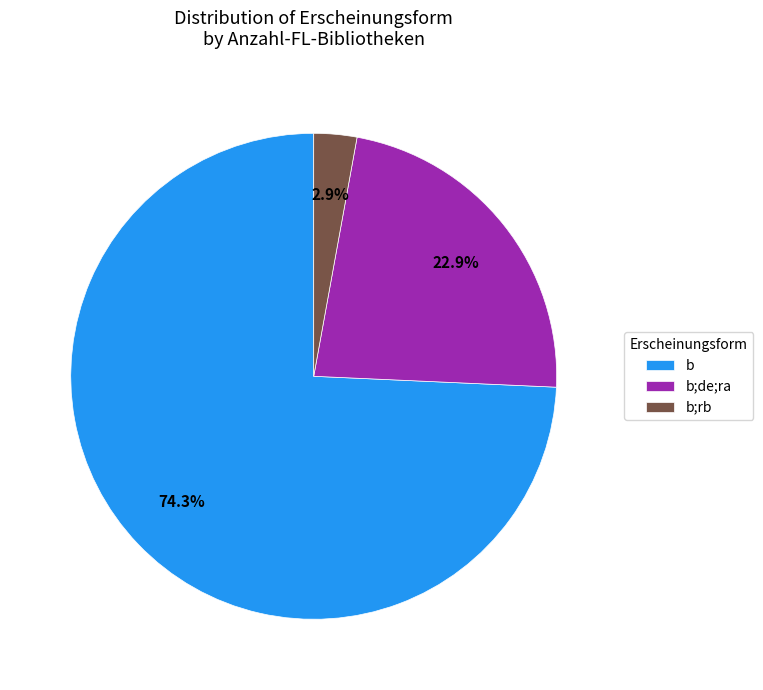

Which has a higher value, b or b;rb?

b